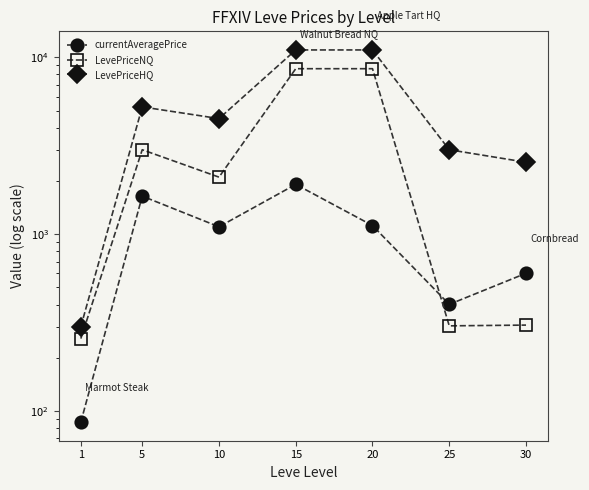

What is the difference between the second highest and minimum values in the currentAveragePrice series?

1553.6